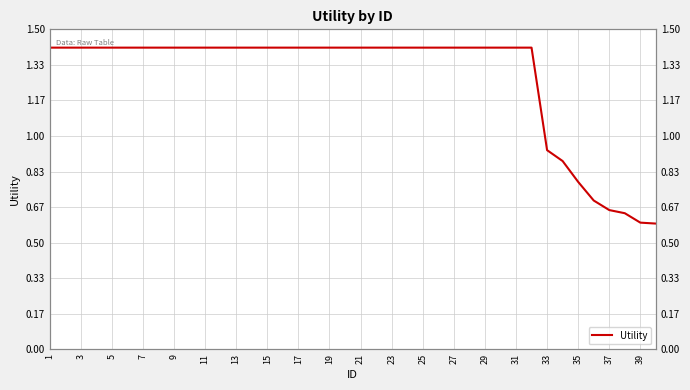

What is the change in value from 25 to 37?

-0.8